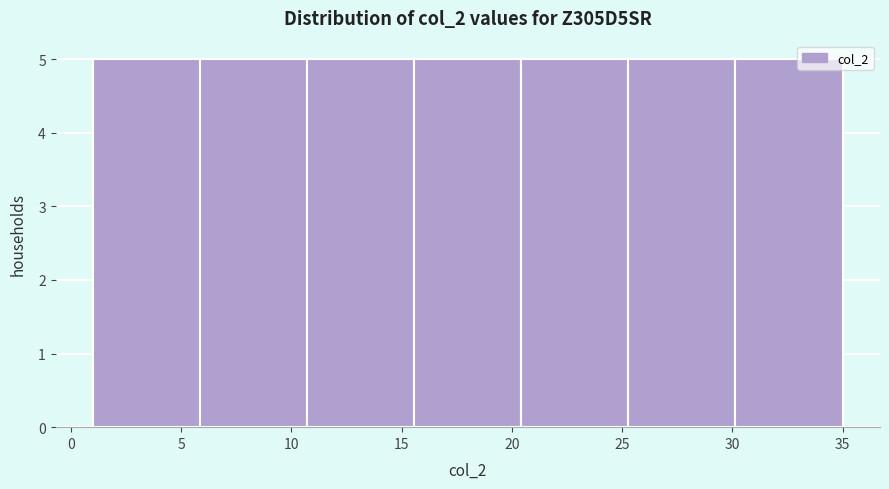

Reading left to right, list every bar in this chart as the range it spans on the x-axis followed by its height. Neither the bar edges nor the heights are printed on the chart, so give them approximately, as read against the axes.

1.0 to 6.0: 5
6.0 to 10.5: 5
10.5 to 15.5: 5
15.5 to 20.5: 5
20.5 to 25.5: 5
25.5 to 30.0: 5
30.0 to 35.0: 5